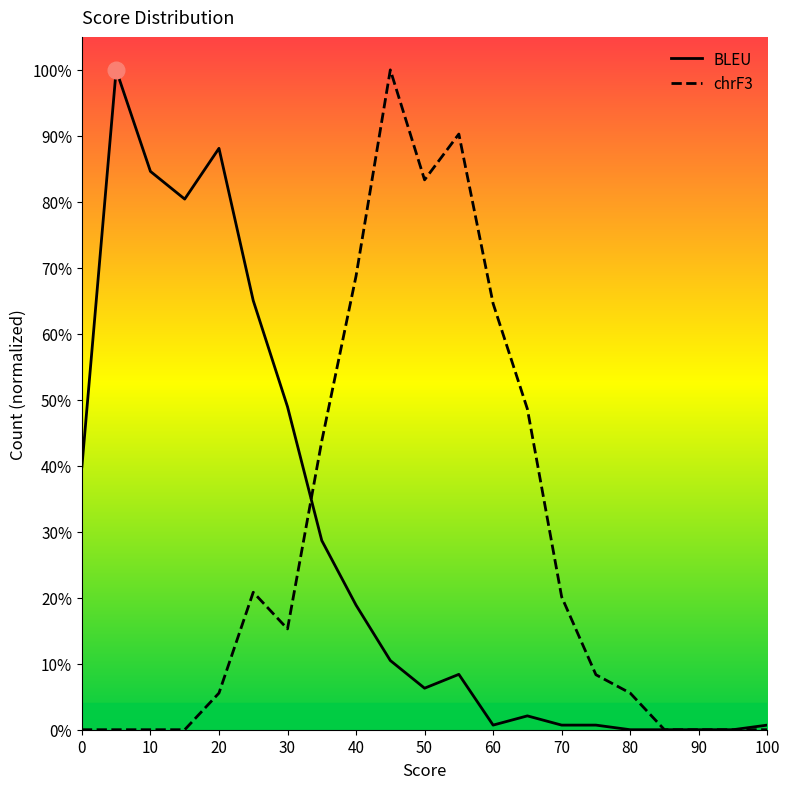

At how many categories does at least one series exceed 0?

18